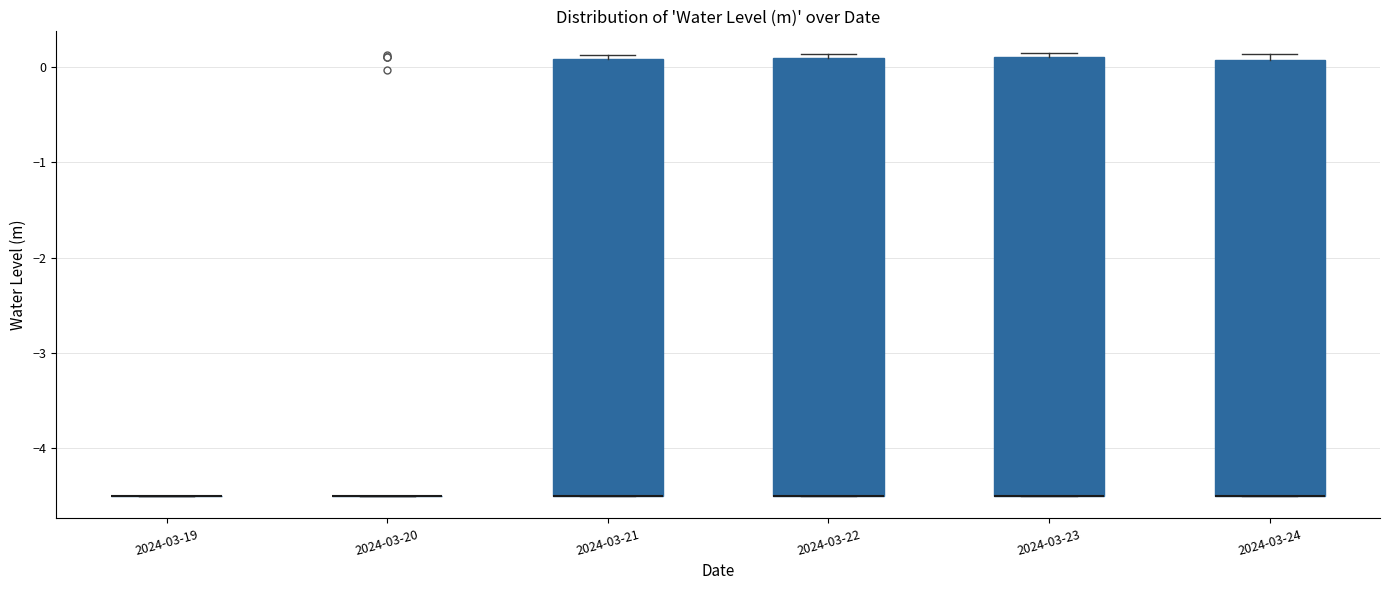

Where is the lower edge of the box for 2024-03-22 on the y-axis? The values are not printed on the chart, so give them approximately, as read against the axis.

-4.5